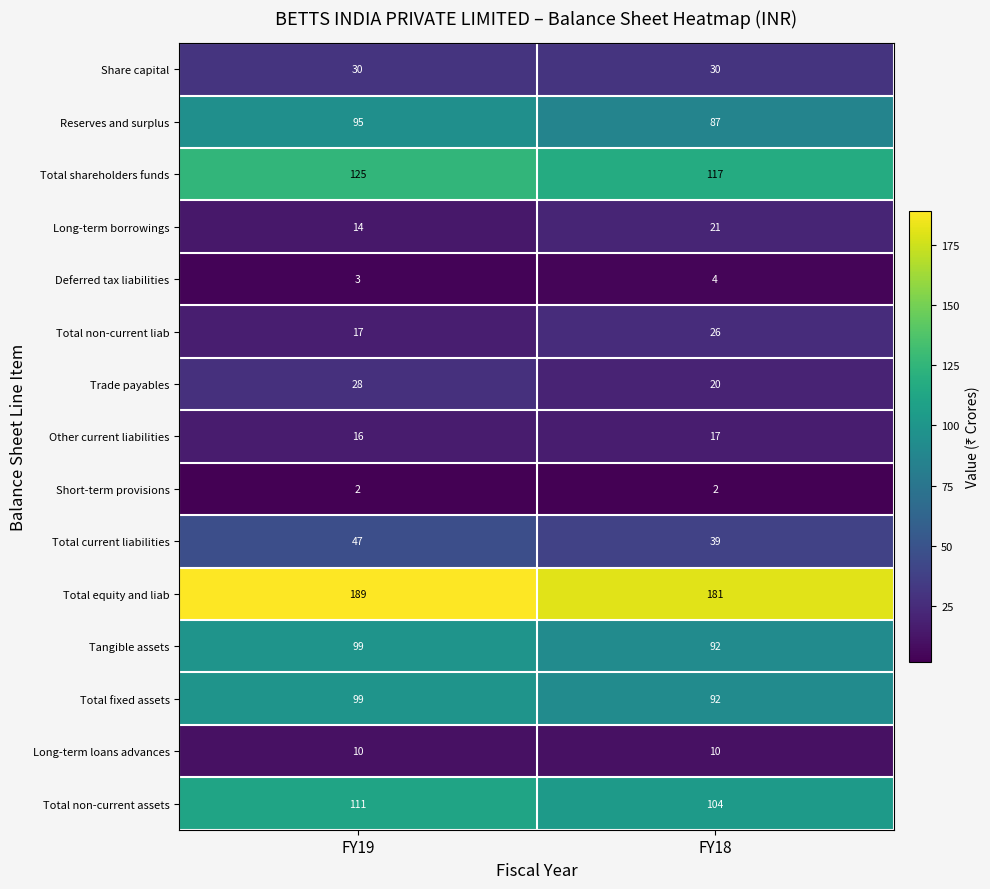

Reading left to right, transcribe all the data shown in this chart.

Share capital: FY19=30	FY18=30
Reserves and surplus: FY19=95	FY18=87
Total shareholders funds: FY19=125	FY18=117
Long-term borrowings: FY19=14	FY18=21
Deferred tax liabilities: FY19=3	FY18=4
Total non-current liab: FY19=17	FY18=26
Trade payables: FY19=28	FY18=20
Other current liabilities: FY19=16	FY18=17
Short-term provisions: FY19=2	FY18=2
Total current liabilities: FY19=47	FY18=39
Total equity and liab: FY19=189	FY18=181
Tangible assets: FY19=99	FY18=92
Total fixed assets: FY19=99	FY18=92
Long-term loans advances: FY19=10	FY18=10
Total non-current assets: FY19=111	FY18=104